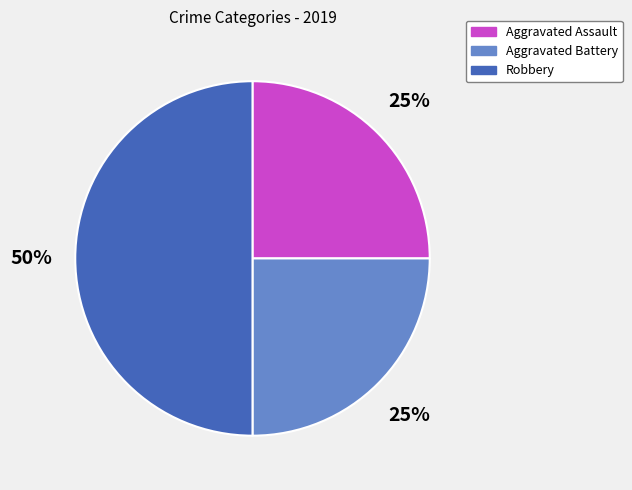

Is Aggravated Assault the majority of the pie?

No